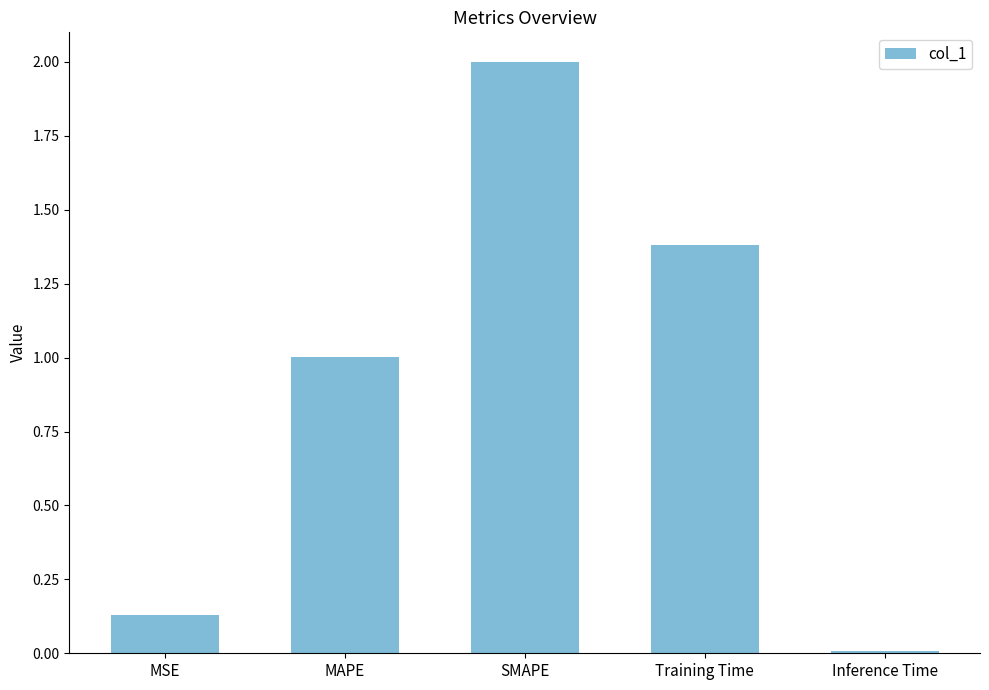

Which label corresponds to the smallest value in the chart?

Inference Time